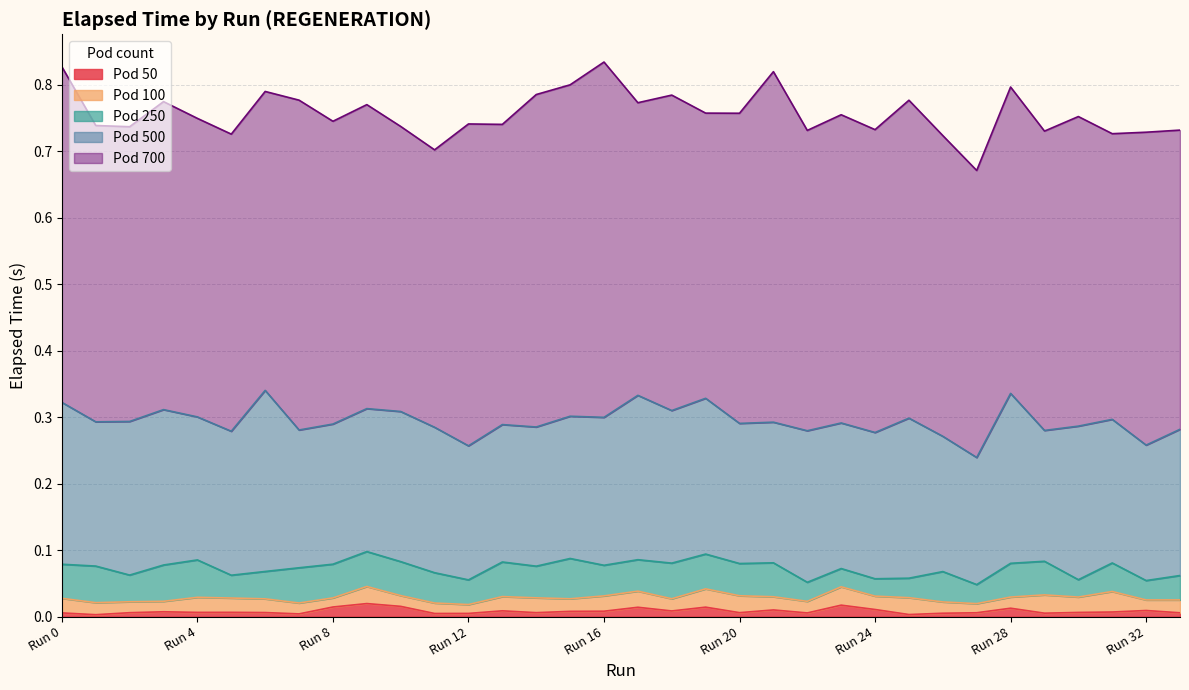

How many lines are shown in the chart?

5